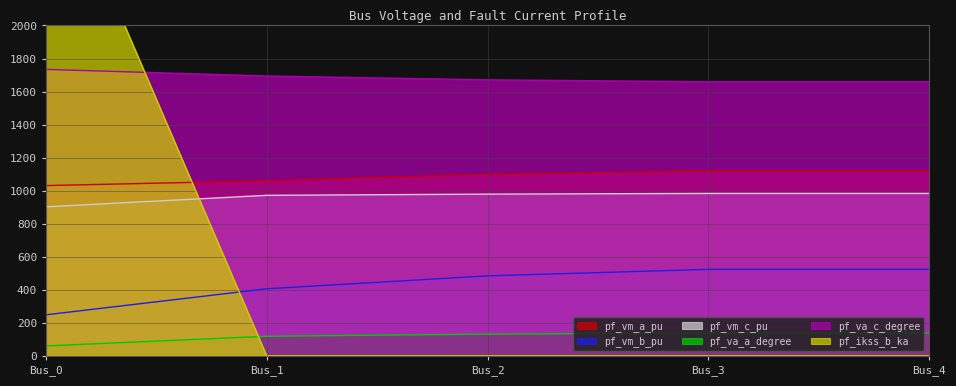

How many distinct data groups are displayed?

6